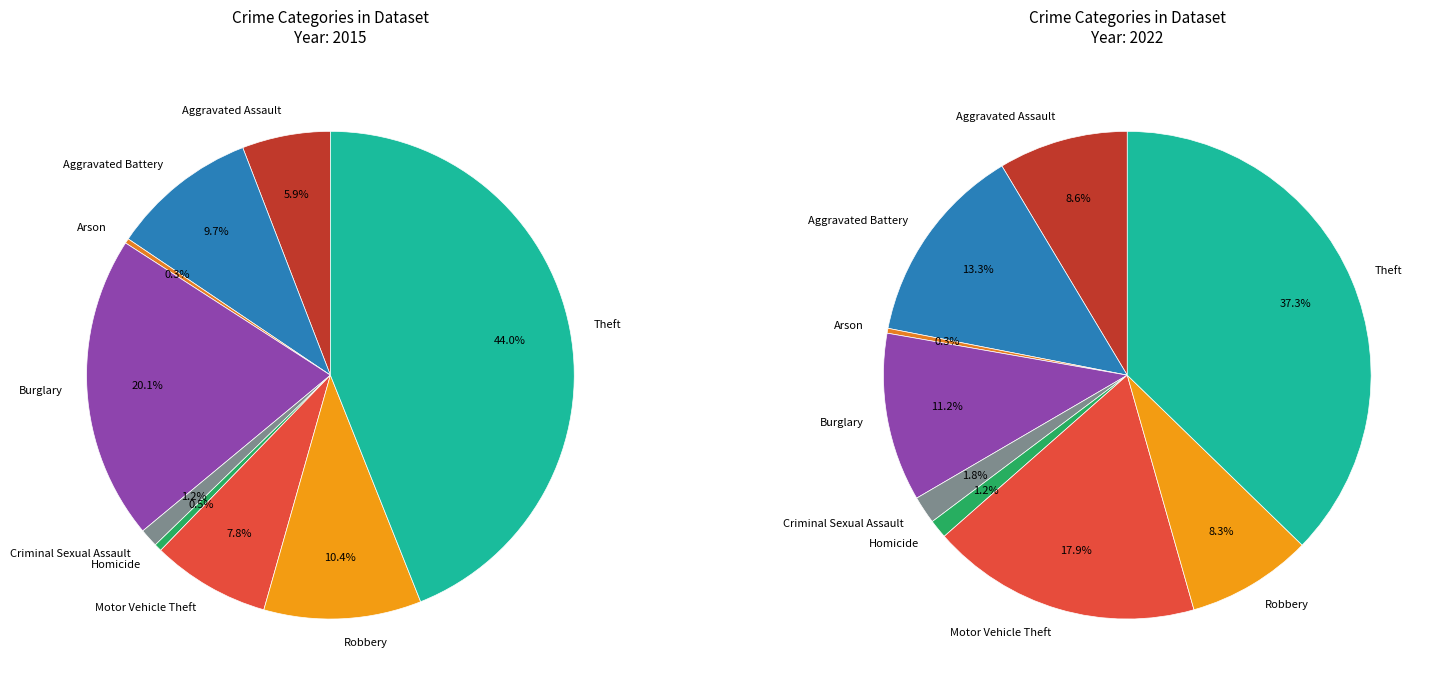

Does any single category account for the majority?

No